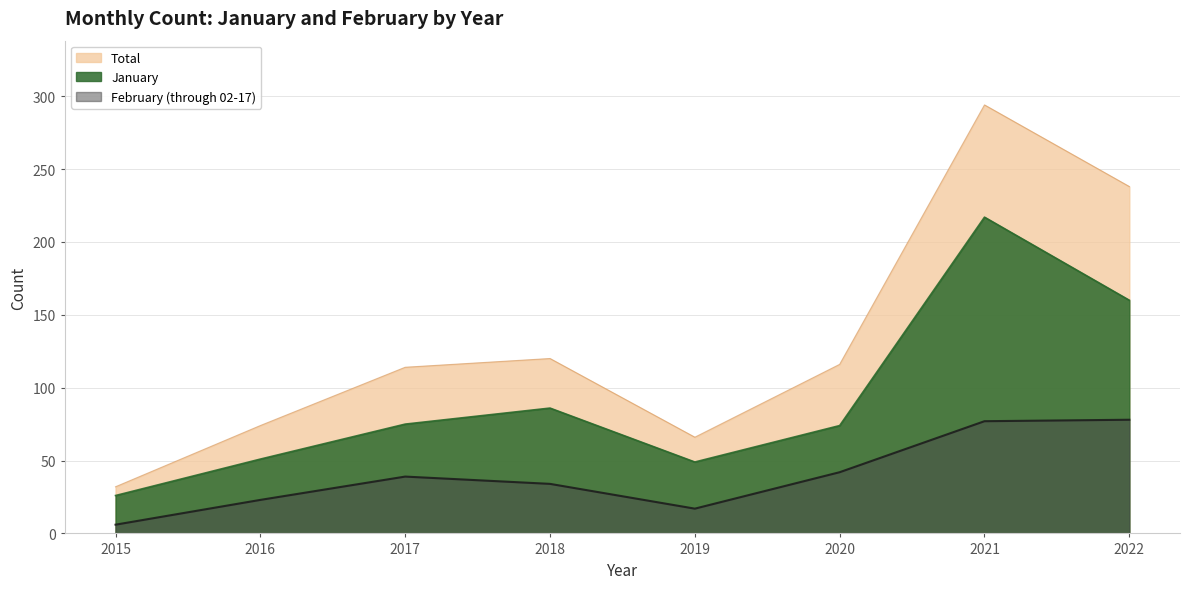

How many interior local peaks does the January series have?

2